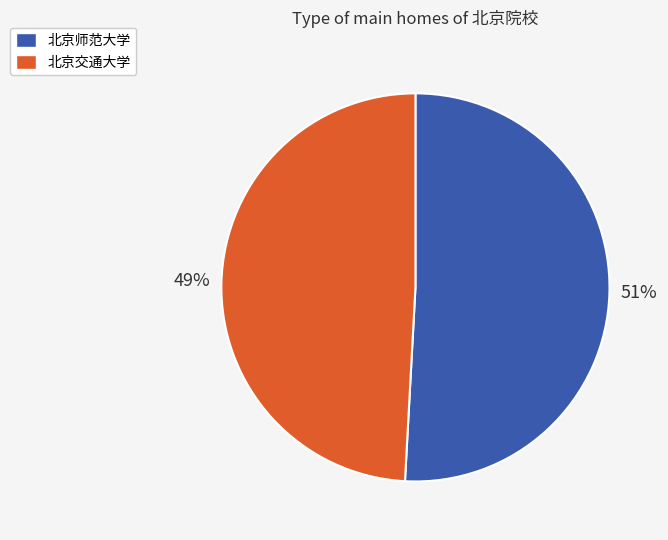

To the nearest percent, what is the combined percentage of 北京交通大学 and 北京师范大学?

100%